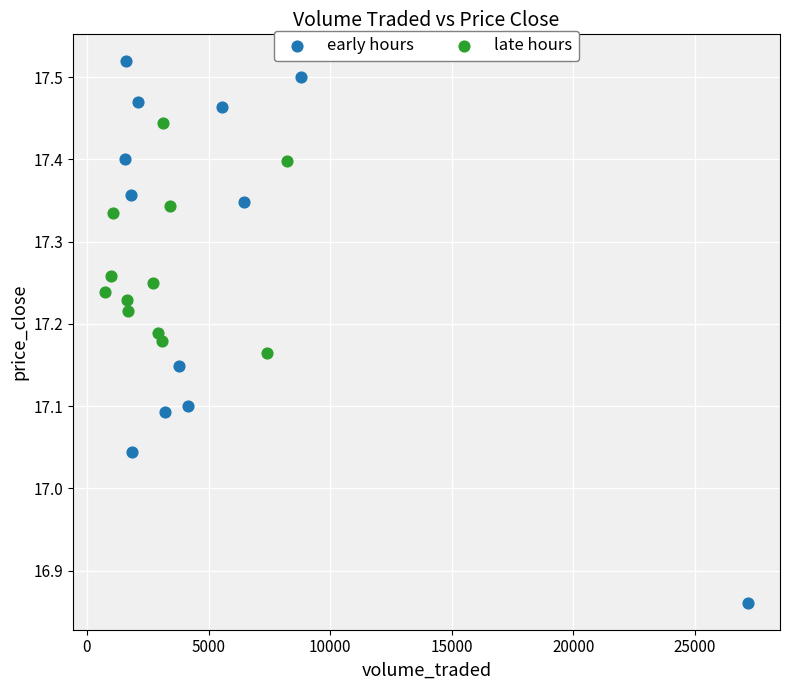

Which series contains the highest Y value?

early hours